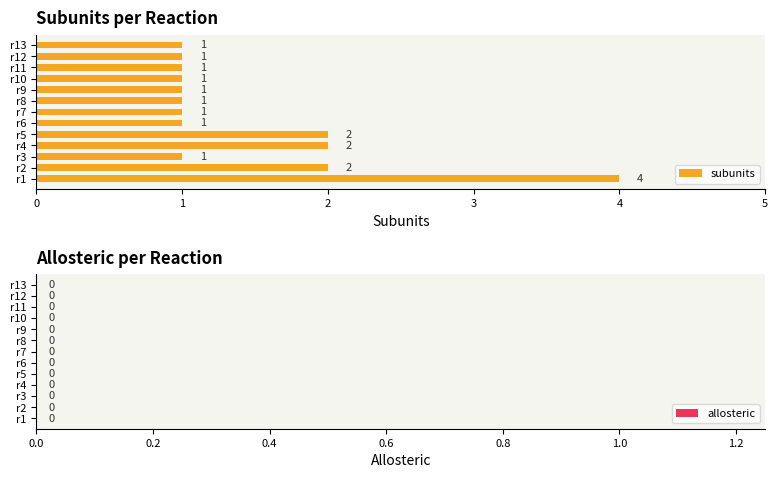

What is the difference between the maximum and minimum values?

3